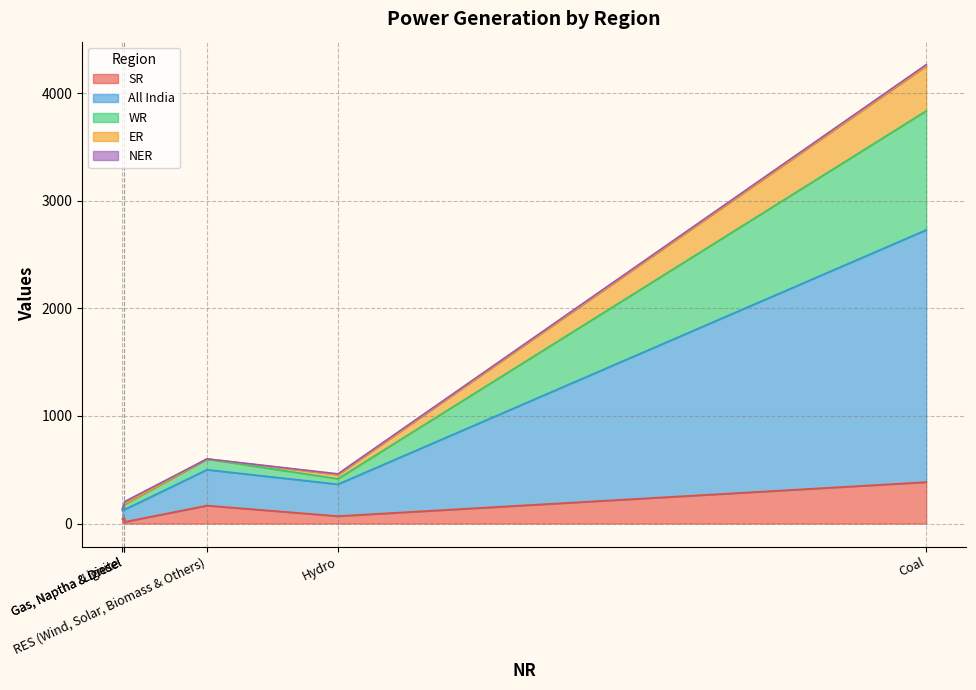

What is the spread (max minus min) of values at Nuclear?

103